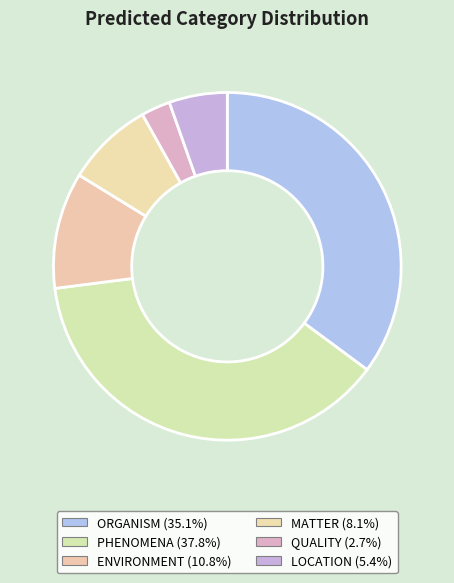

Is there any slice that represents more than half of the pie?

No